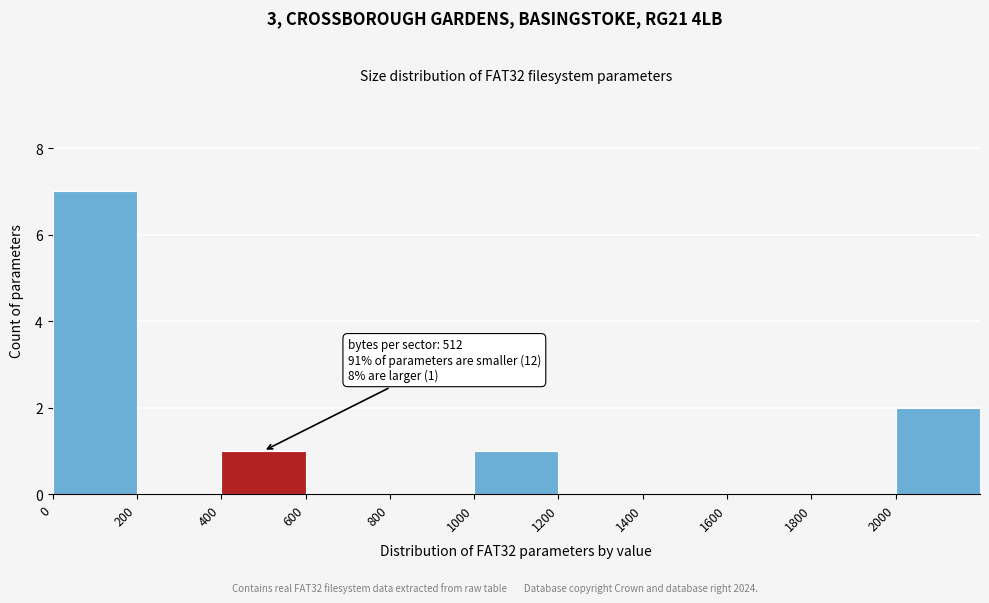

Which range on the x-axis has the tallest bar?

0 to 200